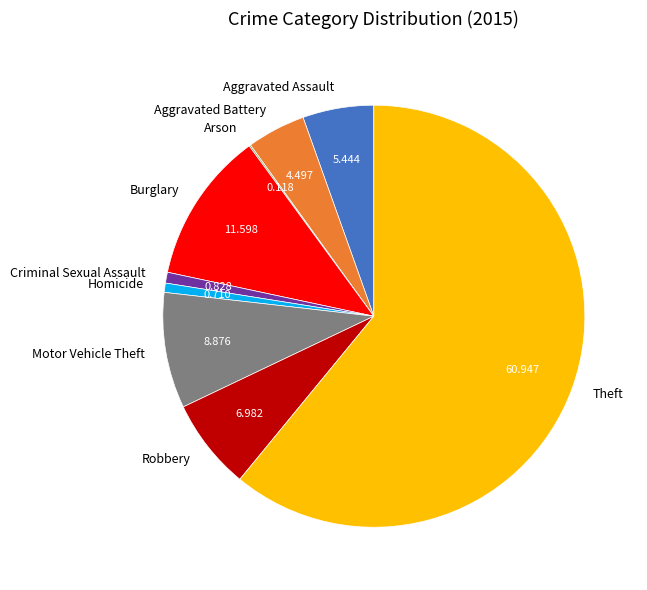

Is the sum of Homicide and Motor Vehicle Theft greater than half?

No